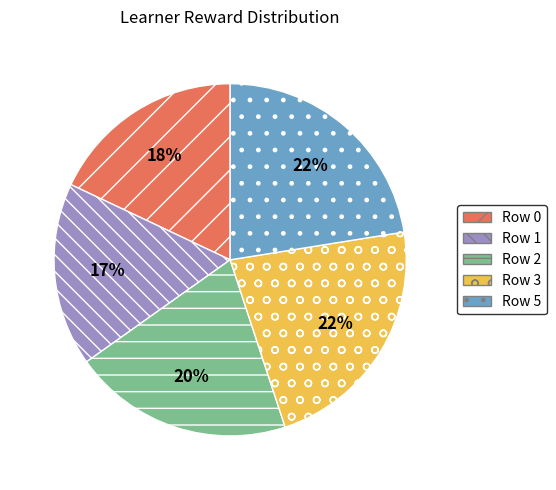

Does any single category account for the majority?

No